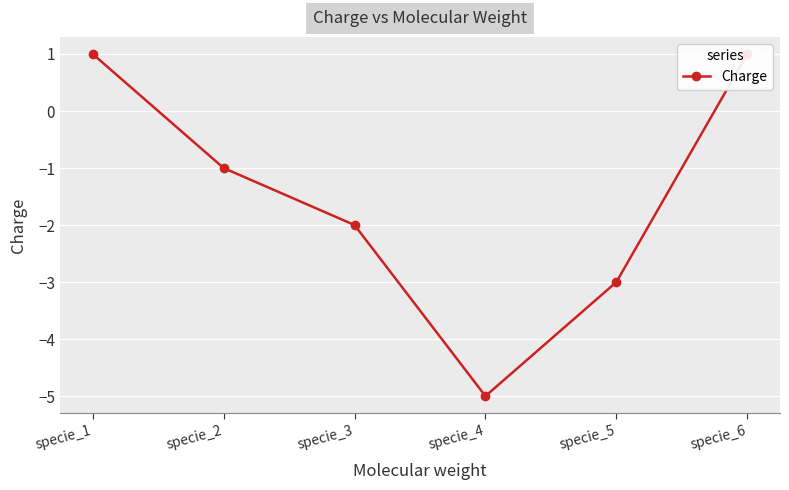

The value at specie_3 is -1. True or false?

False